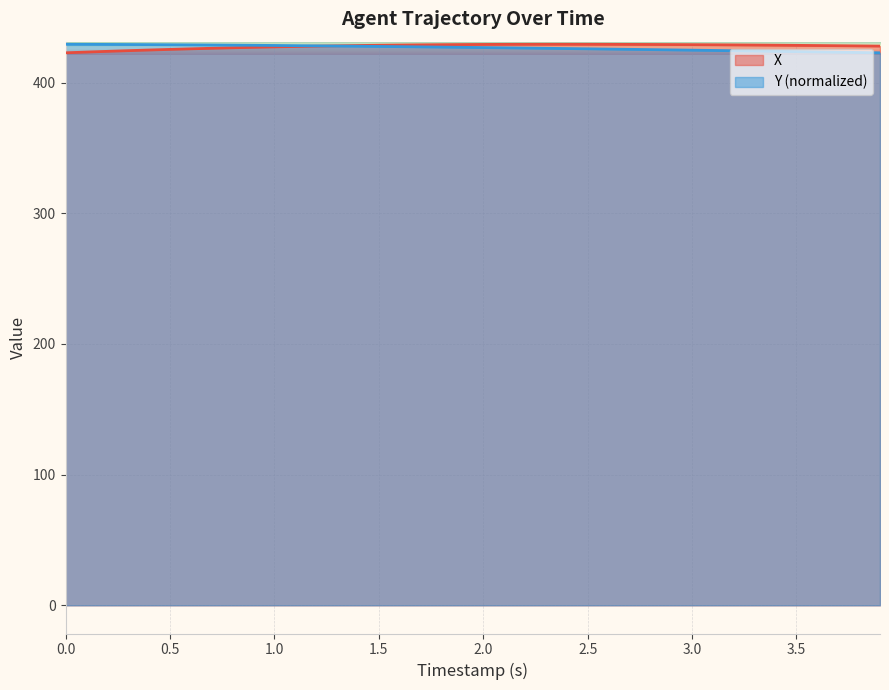

What is the sum of all Y values?

17064.7